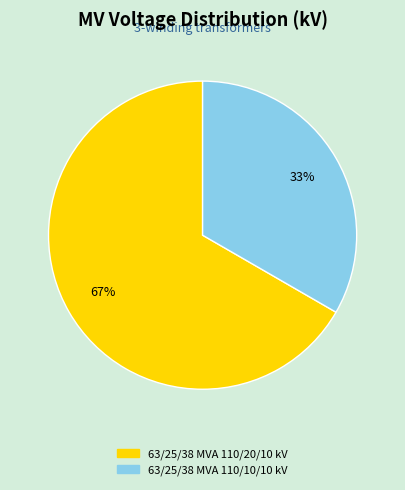

To the nearest percent, what is the combined percentage of 63/25/38 MVA 110/10/10 kV and 63/25/38 MVA 110/20/10 kV?

100%